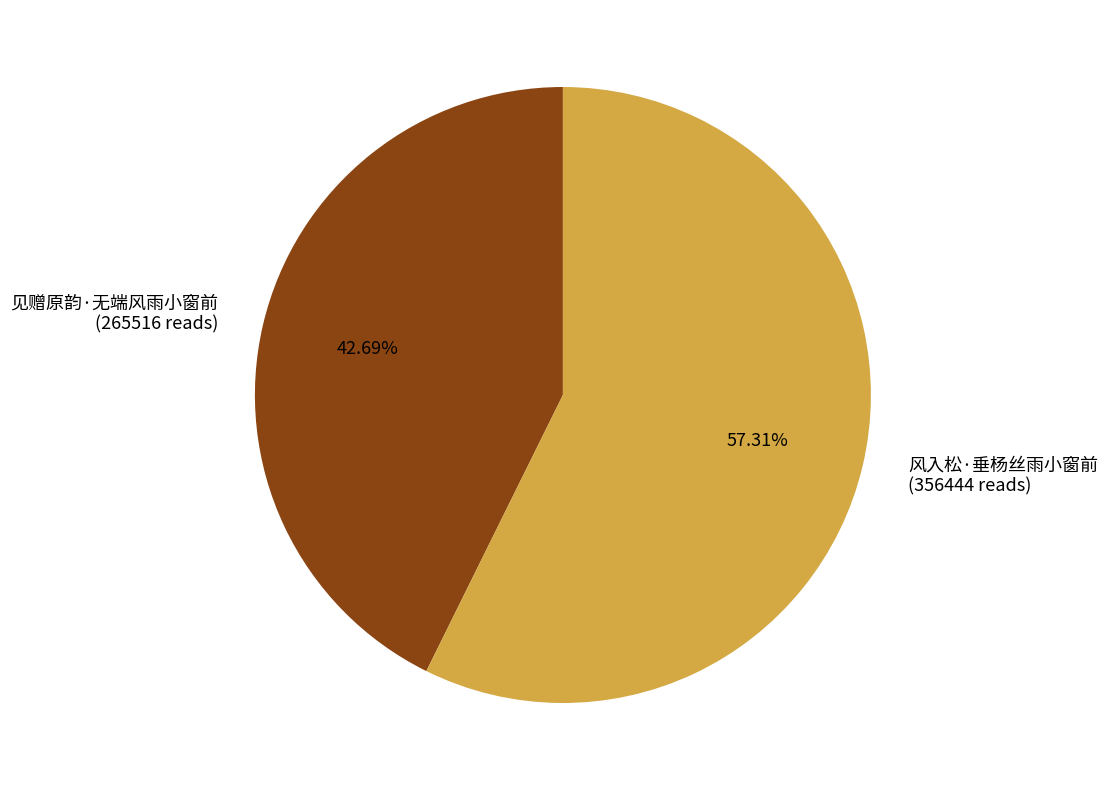

Approximately how many times larger is the value at 风入松·垂杨丝雨小窗前 compared to 见赠原韵·无端风雨小窗前?

1.3